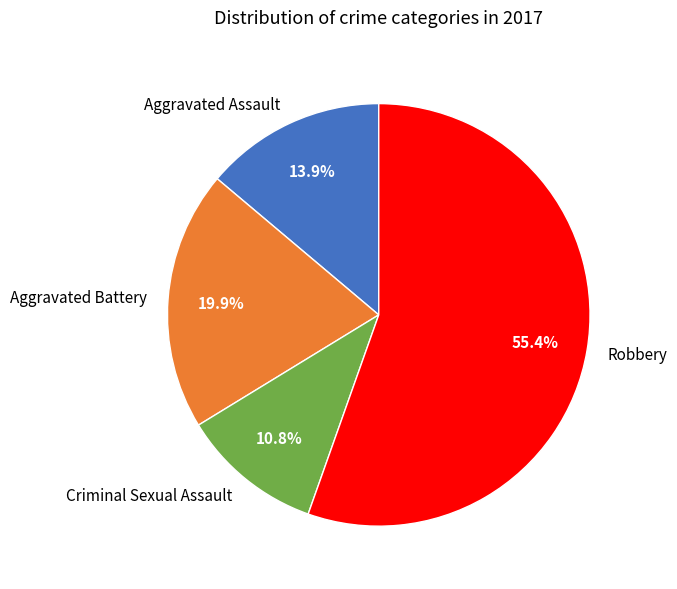

Is the sum of Aggravated Assault and Aggravated Battery greater than half?

No